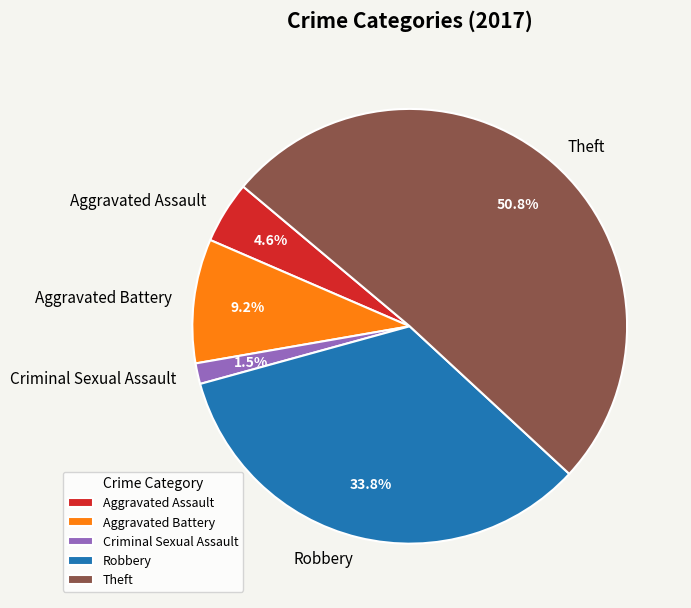

To the nearest percent, what portion does Robbery represent?

34%